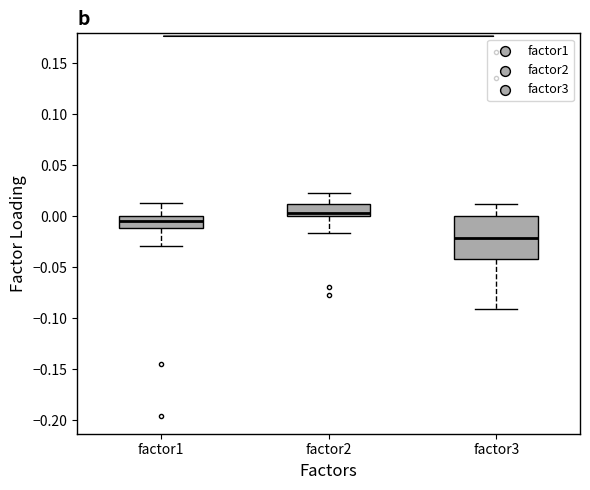

Which box's median line is the highest?

factor2